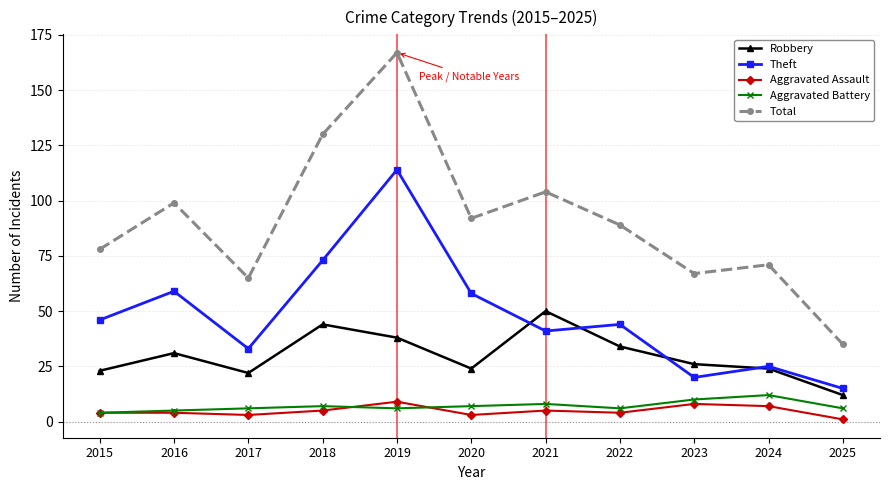

How many data points in Robbery are less than 26?

5